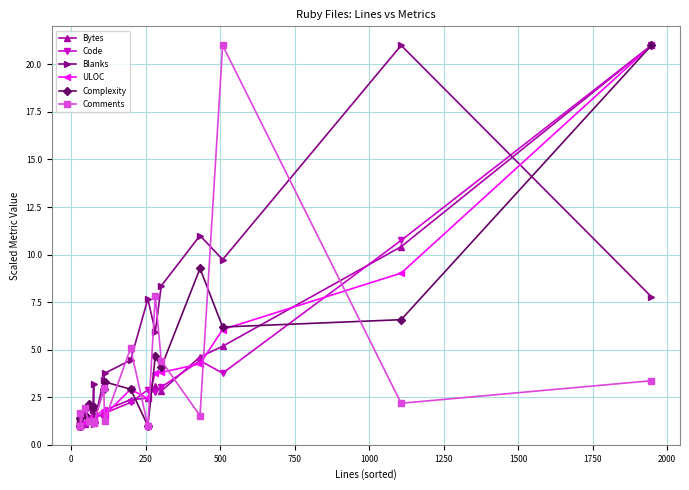

After their last crossing, which series has the higher values: Complexity or Blanks?

Complexity